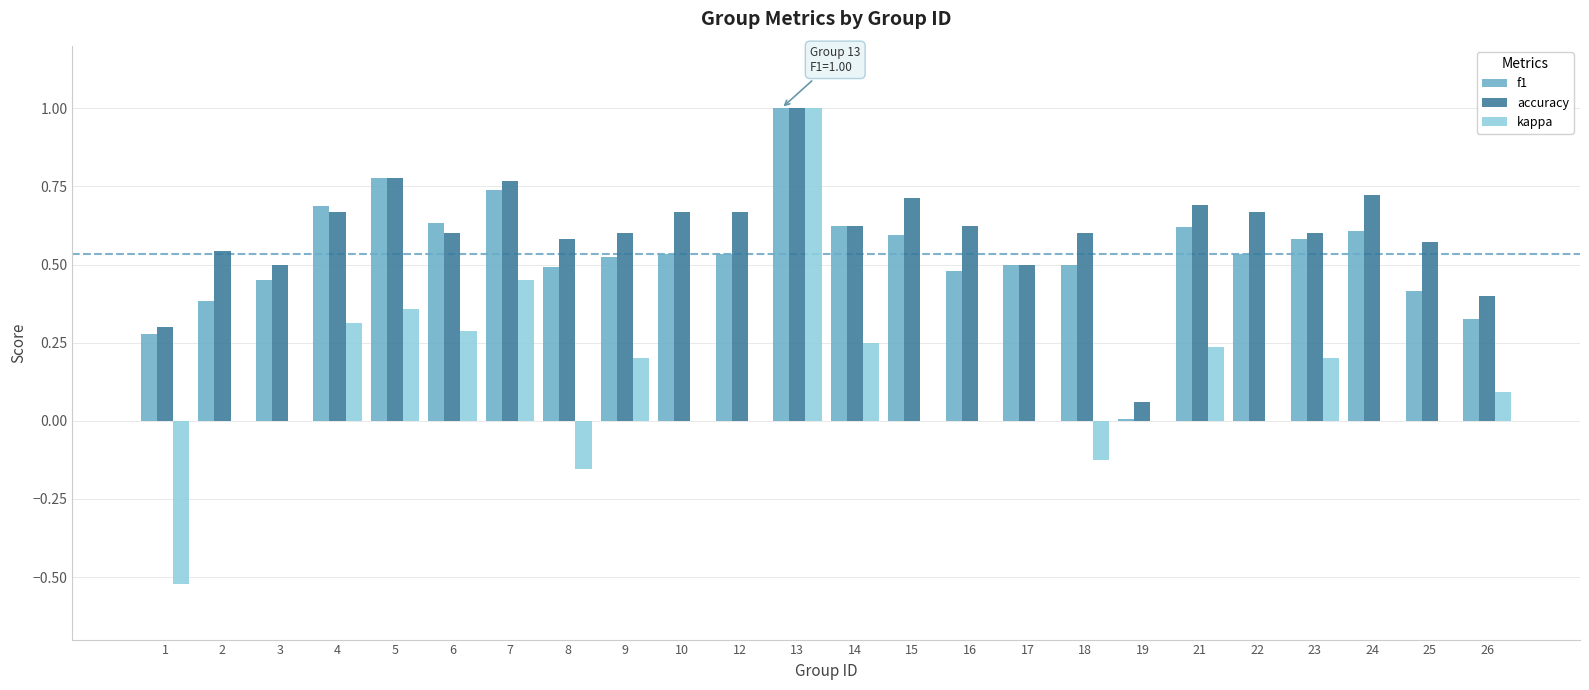

What is the maximum value shown in the chart?

1.0